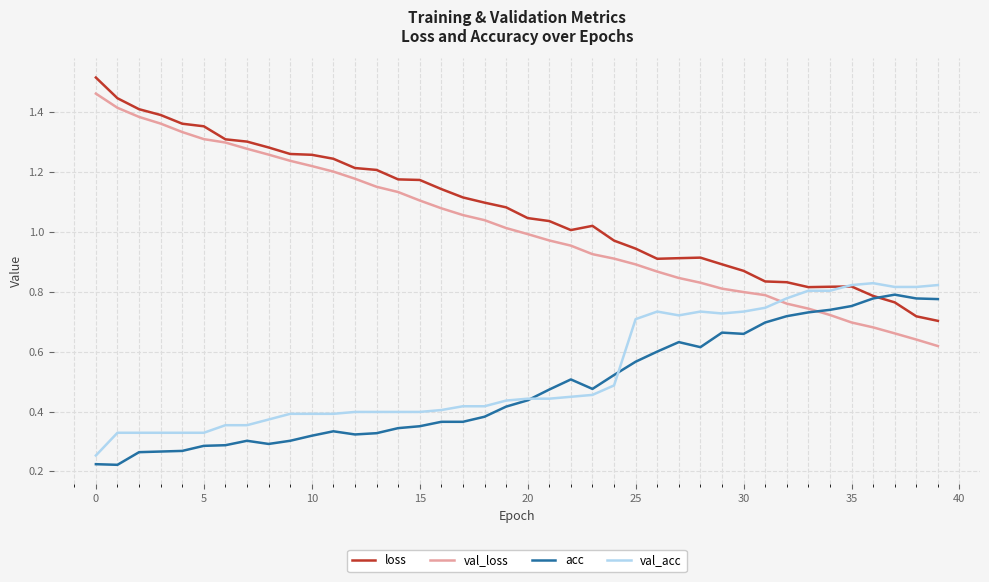

Which series has the largest total across all categories?

loss